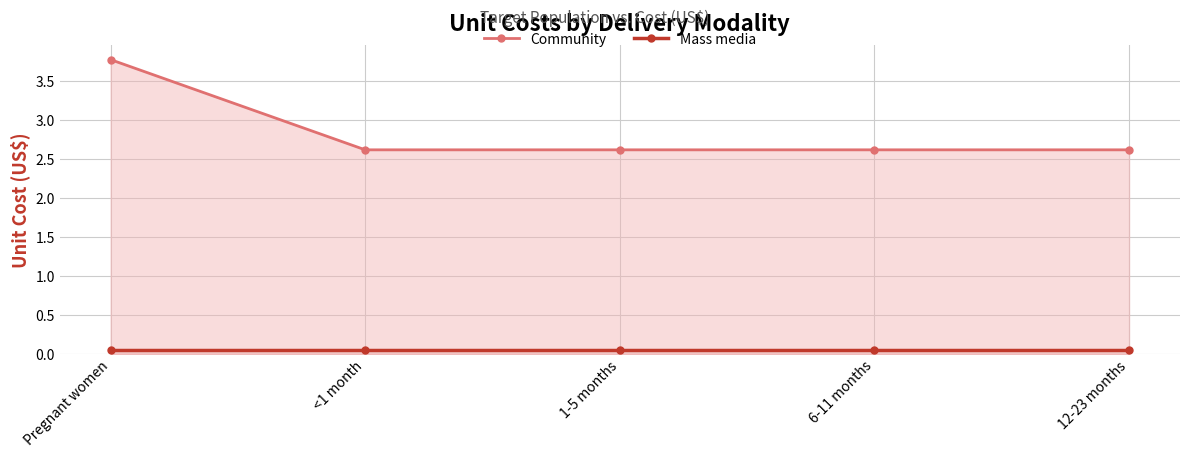

Which series has the widest spread of values?

Community